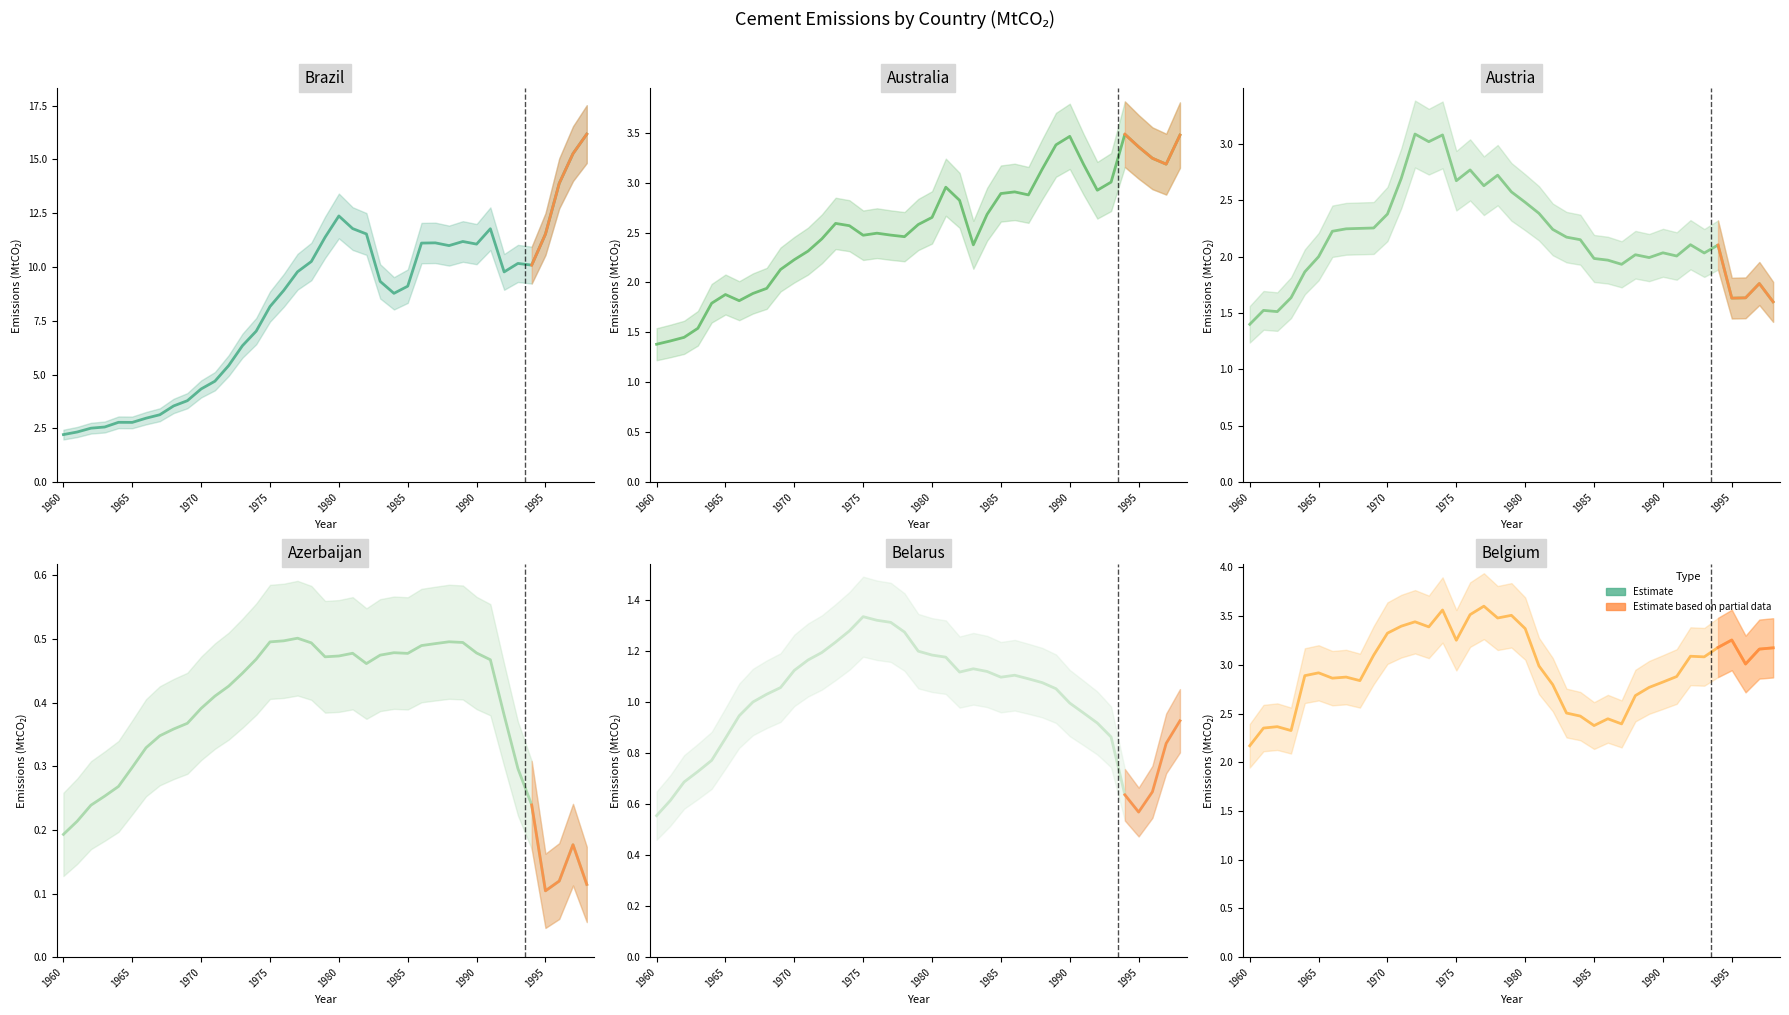

What is the minimum value for Belgium?

2.2